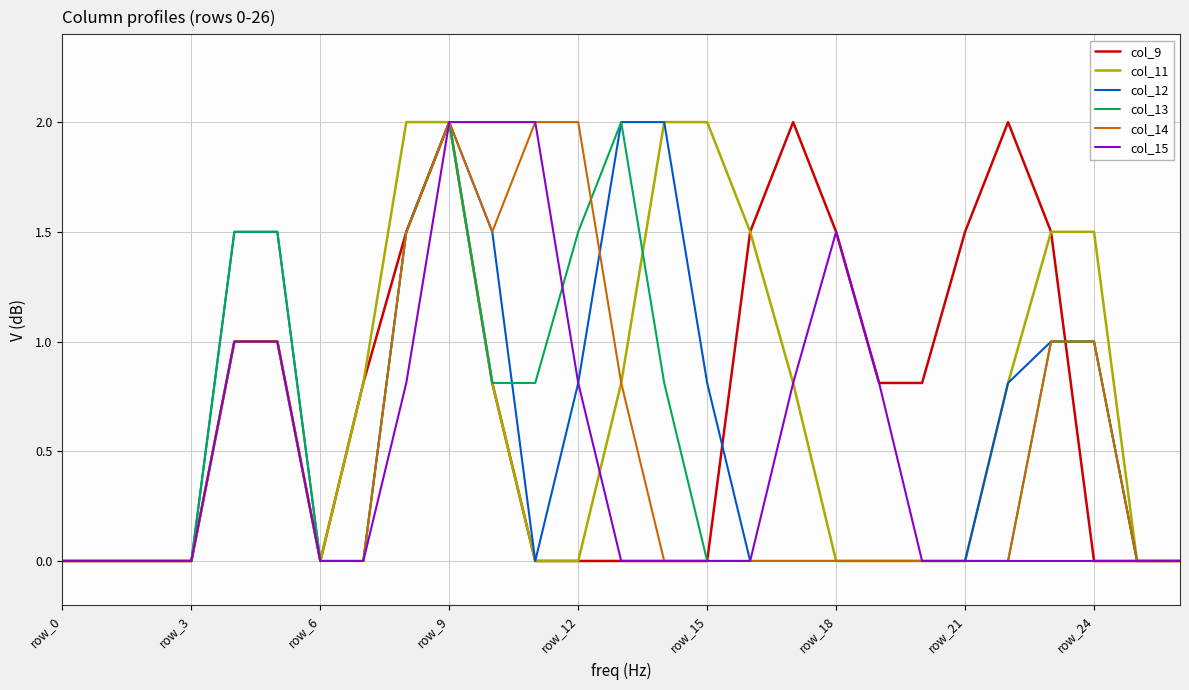

At how many categories does at least one series exceed 1?

17